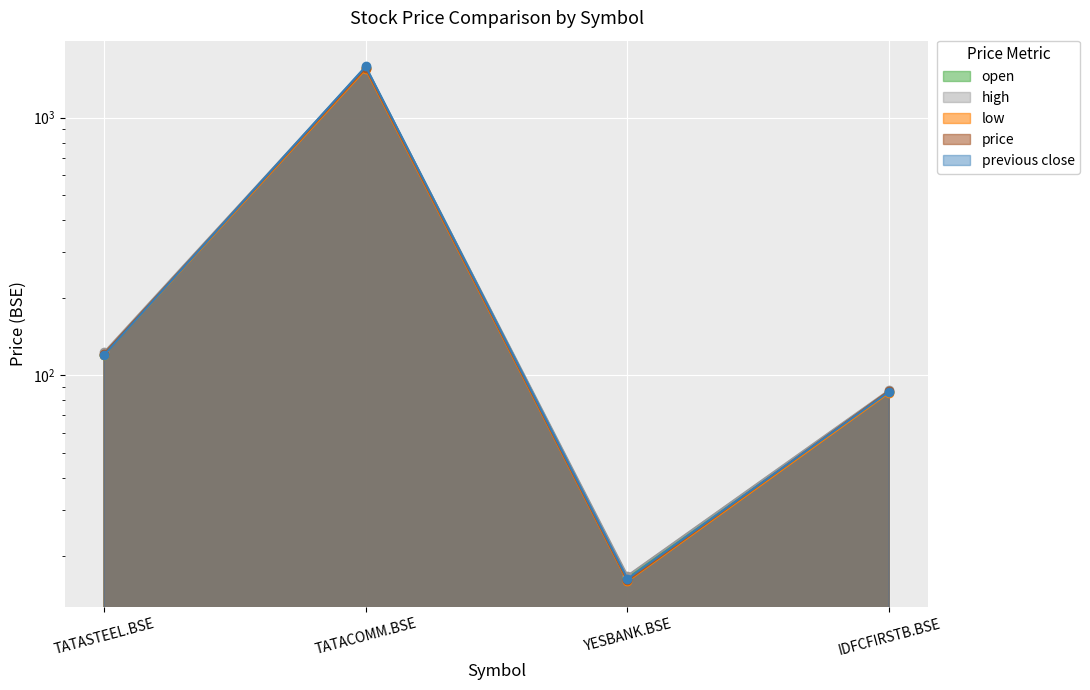

Reading left to right, list all the values displayed in this chart.

open: 120.5	1563.7	16.4	86.1
high: 122.8	1571.2	16.7	87.7
low: 120.5	1543.1	15.9	85.8
price: 121.3	1559.2	16.0	87.2
previous close: 120.0	1581.5	16.2	86.5